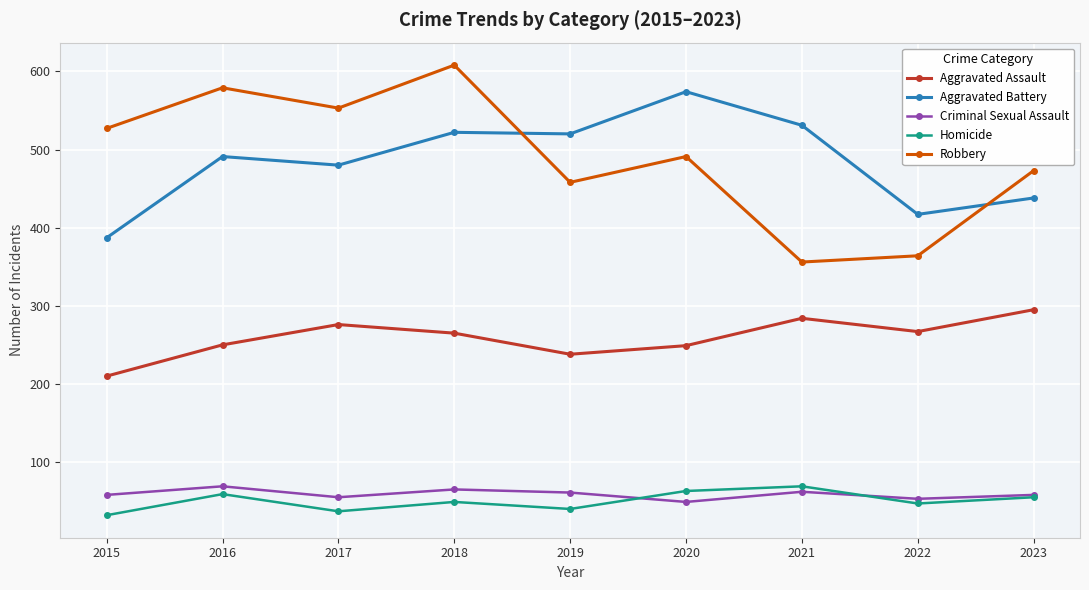

Which series changed the most between 2017 and 2019?

Robbery